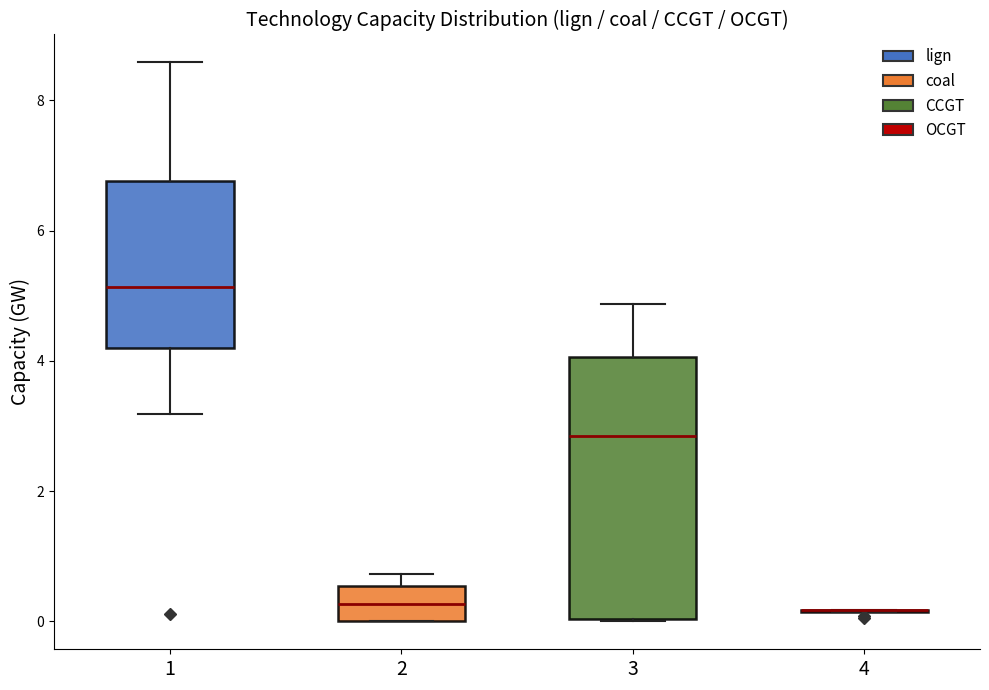

Reading left to right, transcribe this box plot: for each box, give where its median line is, the range the box spans, and where its two whiskers end, as read against the y-axis. The values are not printed on the chart, so give them approximately, as read against the axis.

1: median 5.2, box 4.2 to 6.8, whiskers 3.2 to 8.6
2: median 0.2, box 0.0 to 0.6, whiskers 0.0 to 0.8
3: median 2.8, box 0.0 to 4.0, whiskers 0.0 to 4.8
4: box collapsed to a line at 0.2, whiskers 0.2 to 0.2